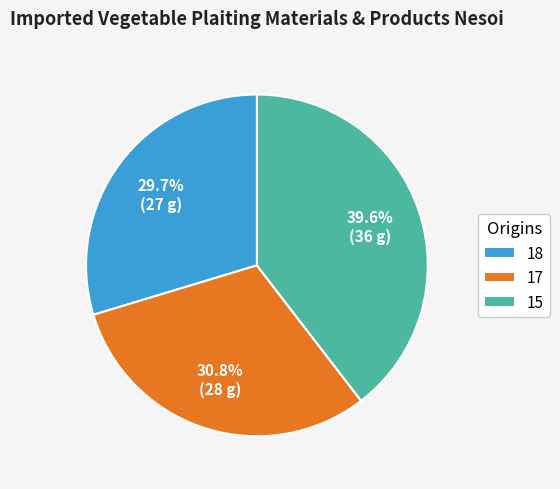

What is the ratio of the value at 17 to the value at 18?

1.0